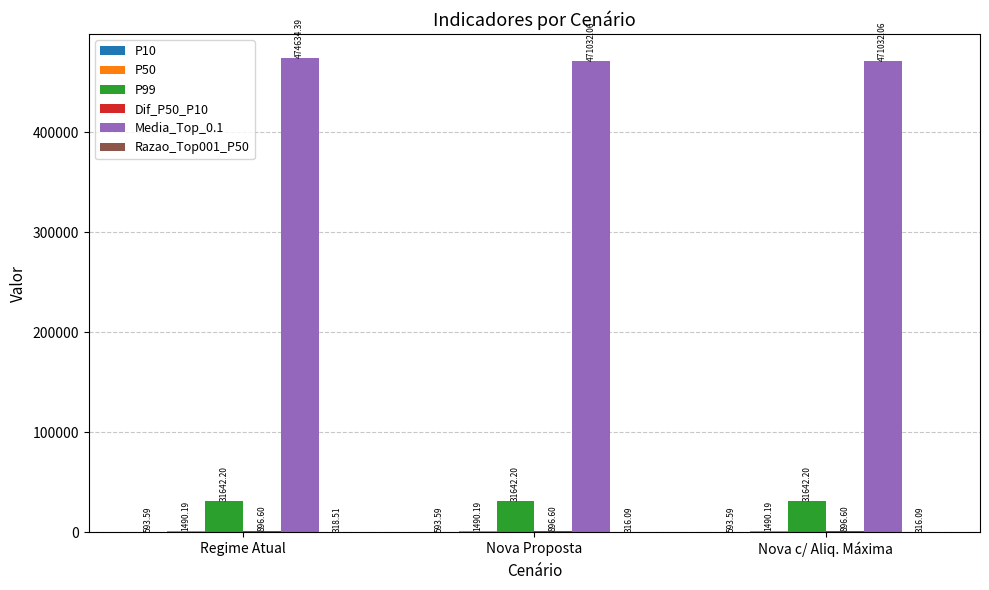

Which series has the largest total across all categories?

Media_Top_0.1